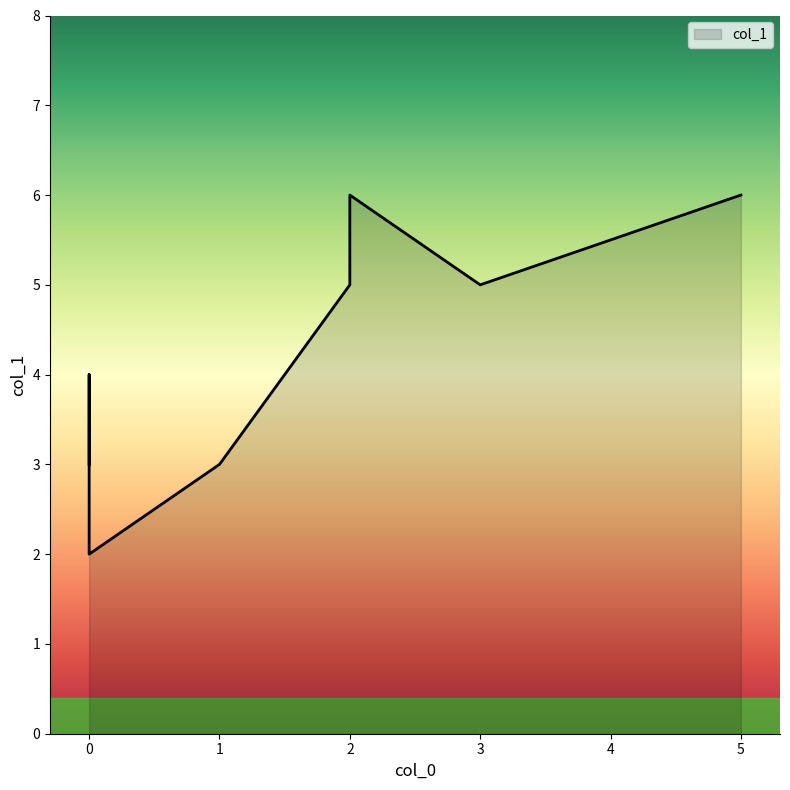

How many lines are shown in the chart?

1